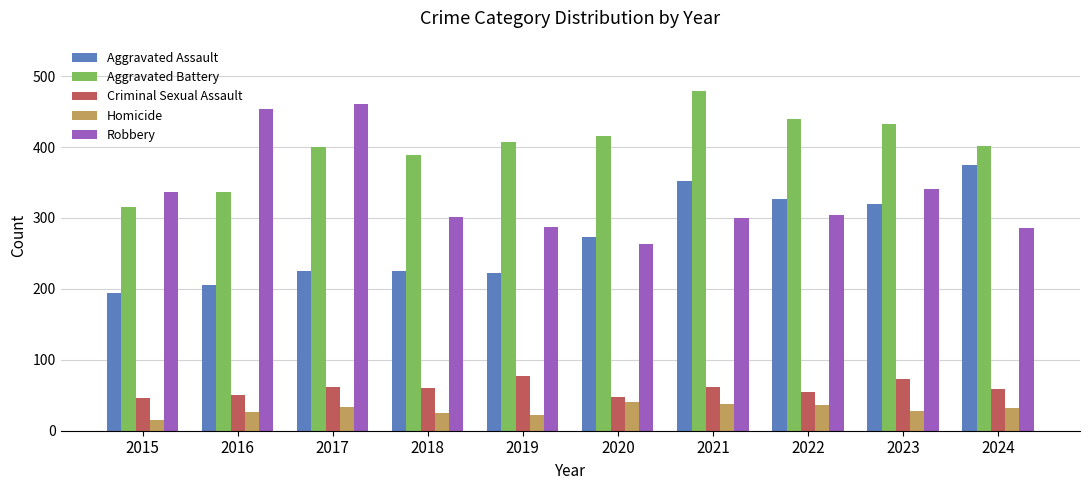

Rank the series at 2016 from highest to lowest value.

Robbery, Aggravated Battery, Aggravated Assault, Criminal Sexual Assault, Homicide